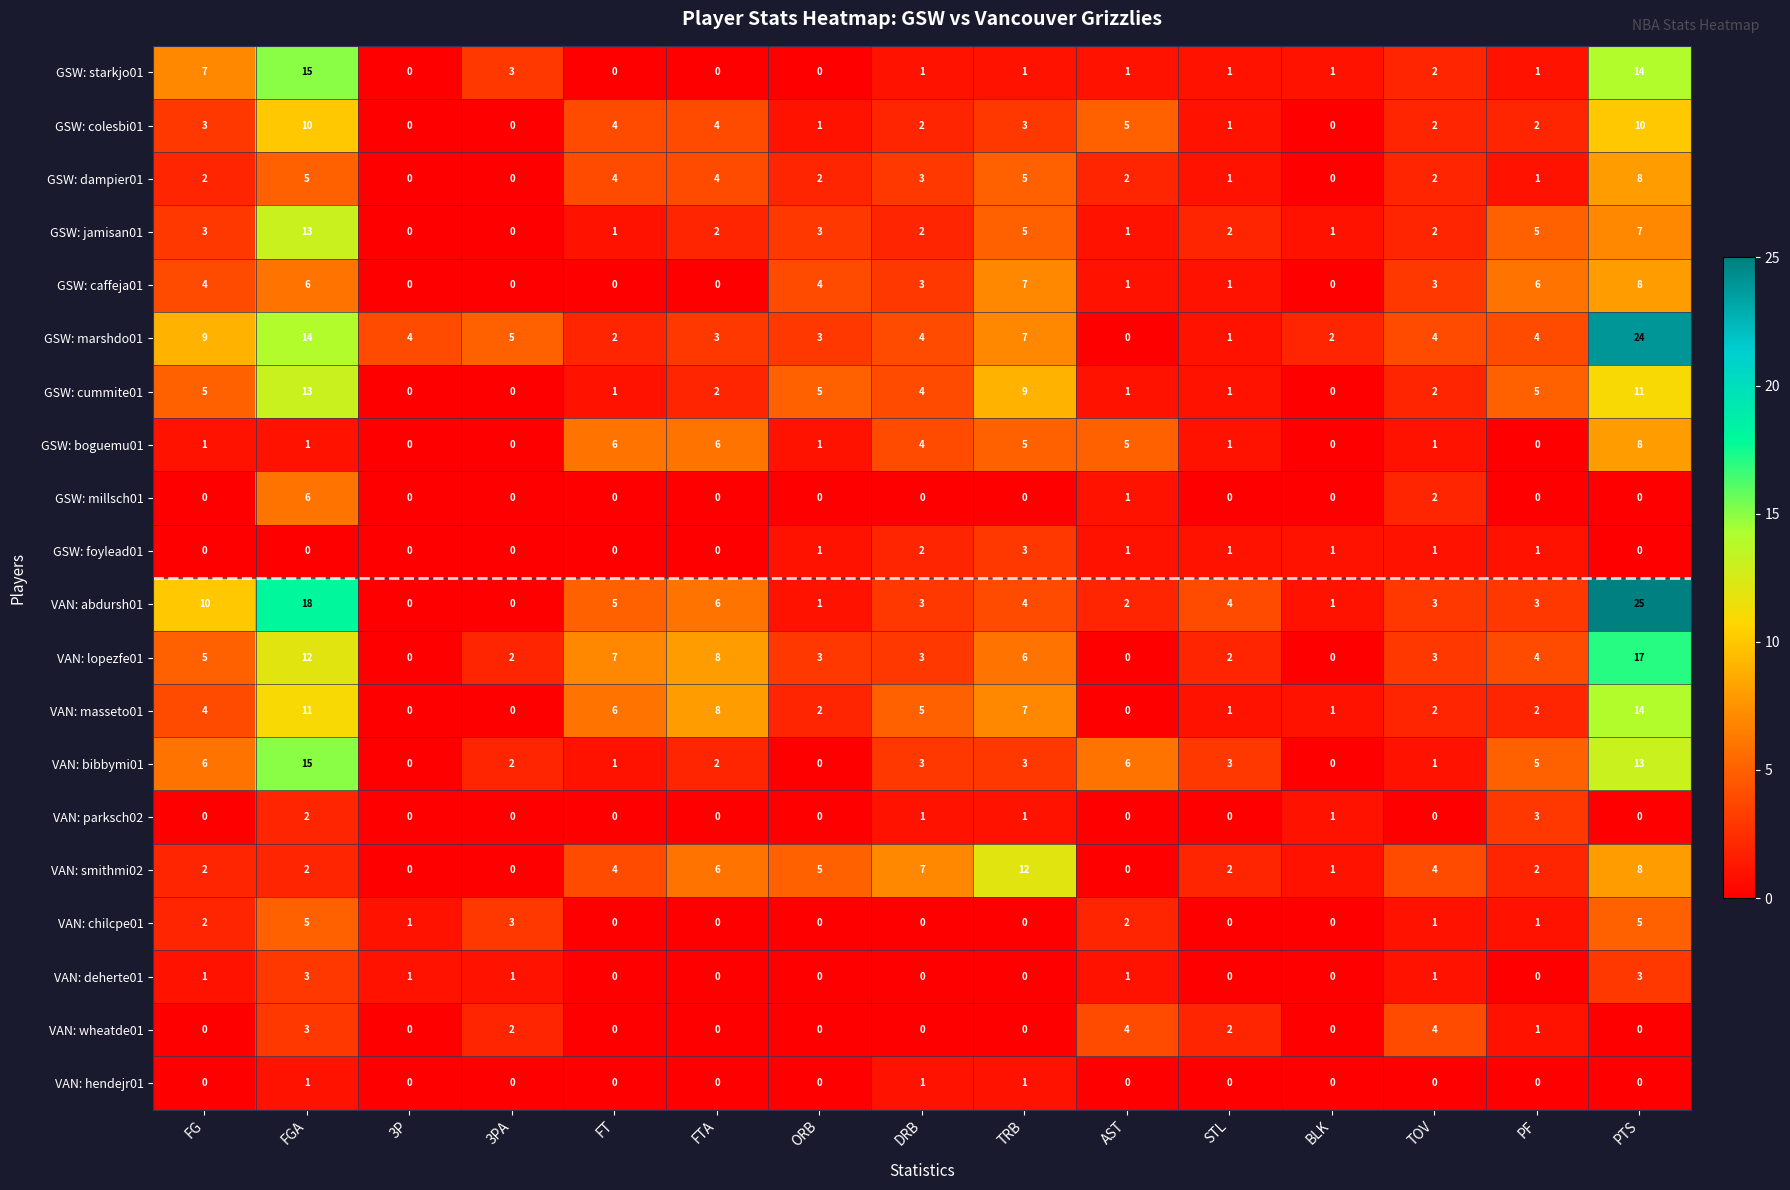

What is the difference between the second highest and second lowest values in the VAN: abdursh01 series?

18